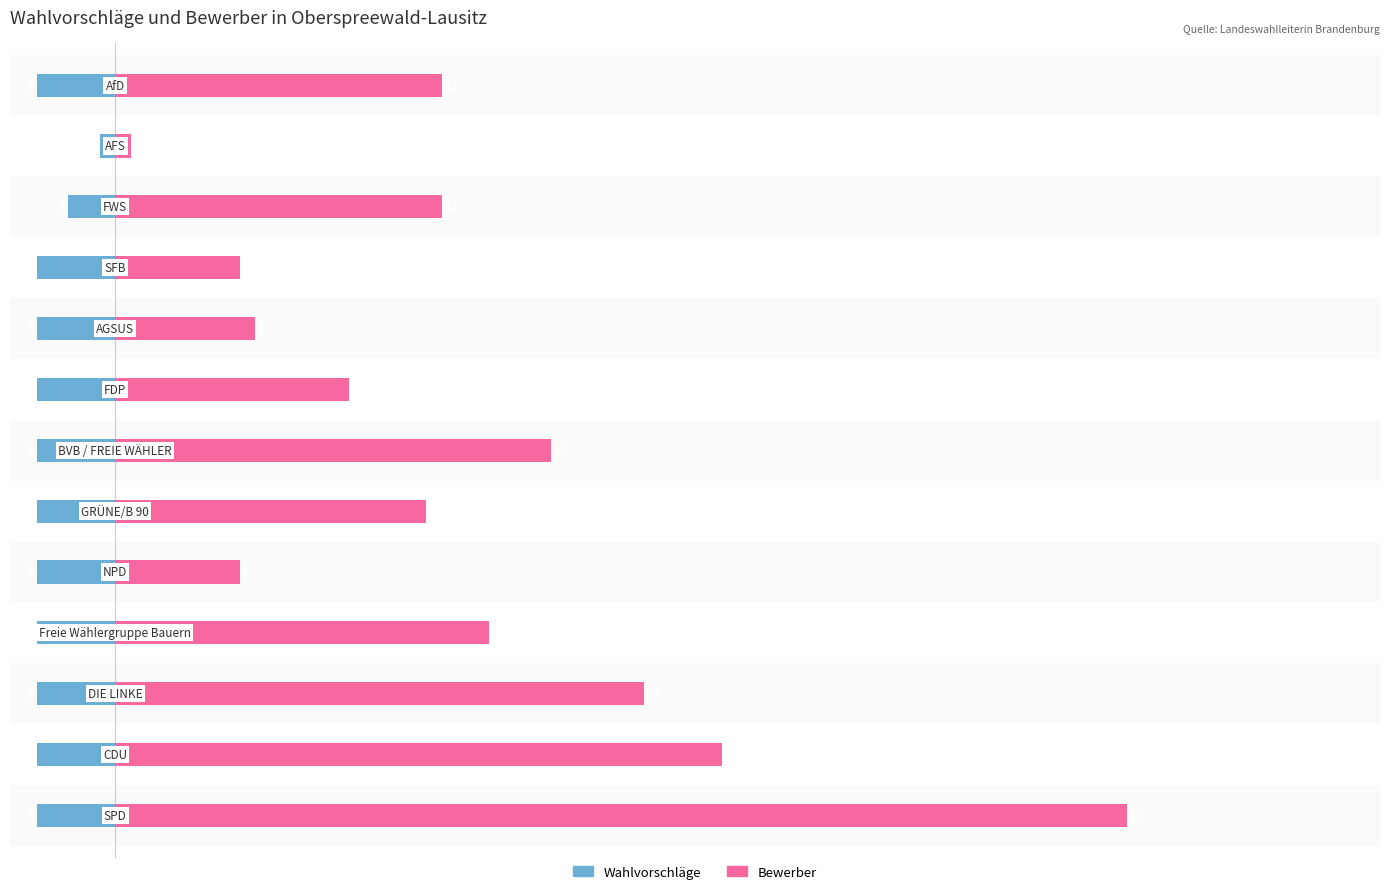

Are the bars horizontal?

Yes